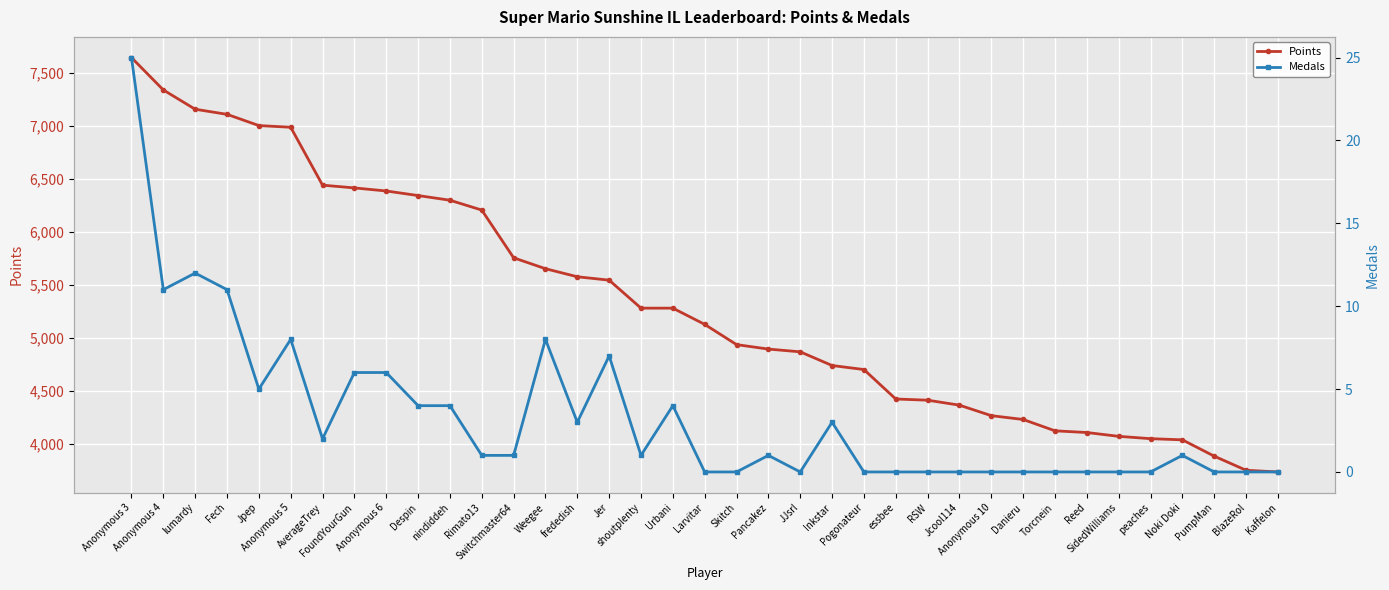

What is the sum of the Medals values at Urbani and Jer?

11